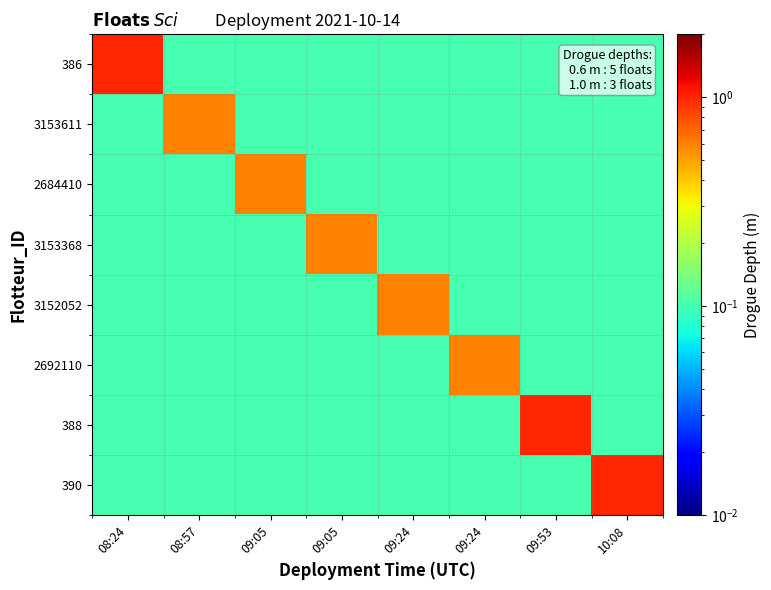

Reading right to left, list all the values displayed in this chart.

386: 10:08=0.1	09:53=0.1	09:24=0.1	09:24=0.1	09:05=0.1	09:05=0.1	08:57=0.1	08:24=1.0
3153611: 10:08=0.1	09:53=0.1	09:24=0.1	09:24=0.1	09:05=0.1	09:05=0.1	08:57=0.6	08:24=0.1
2684410: 10:08=0.1	09:53=0.1	09:24=0.1	09:24=0.1	09:05=0.1	09:05=0.6	08:57=0.1	08:24=0.1
3153368: 10:08=0.1	09:53=0.1	09:24=0.1	09:24=0.1	09:05=0.6	09:05=0.1	08:57=0.1	08:24=0.1
3152052: 10:08=0.1	09:53=0.1	09:24=0.1	09:24=0.6	09:05=0.1	09:05=0.1	08:57=0.1	08:24=0.1
2692110: 10:08=0.1	09:53=0.1	09:24=0.6	09:24=0.1	09:05=0.1	09:05=0.1	08:57=0.1	08:24=0.1
388: 10:08=0.1	09:53=1.0	09:24=0.1	09:24=0.1	09:05=0.1	09:05=0.1	08:57=0.1	08:24=0.1
390: 10:08=1.0	09:53=0.1	09:24=0.1	09:24=0.1	09:05=0.1	09:05=0.1	08:57=0.1	08:24=0.1